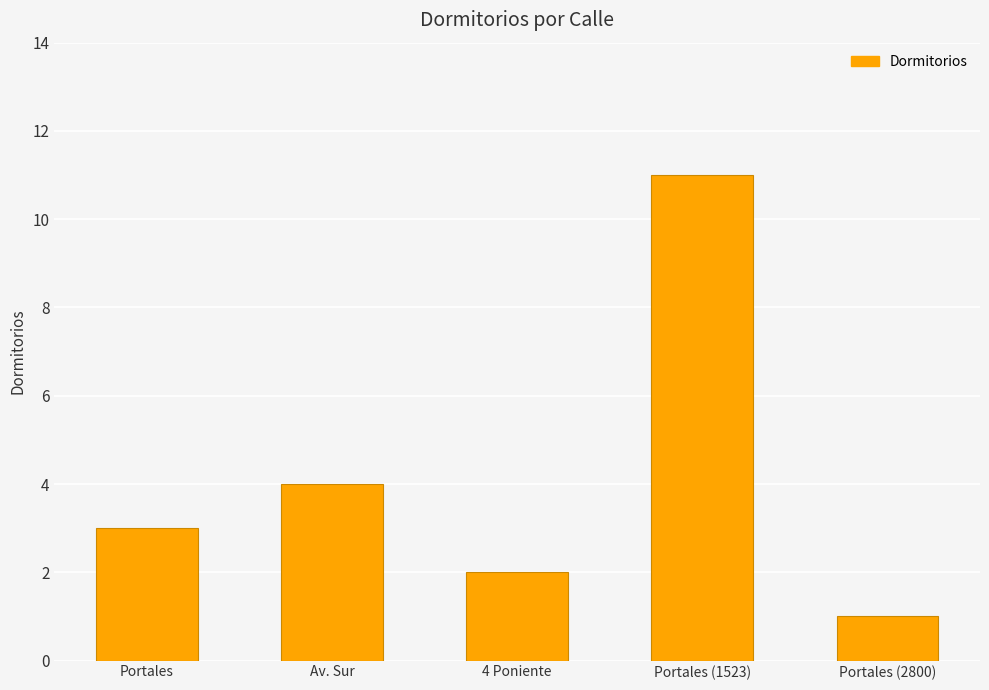

Are the bars grouped side by side (vs. stacked)?

No